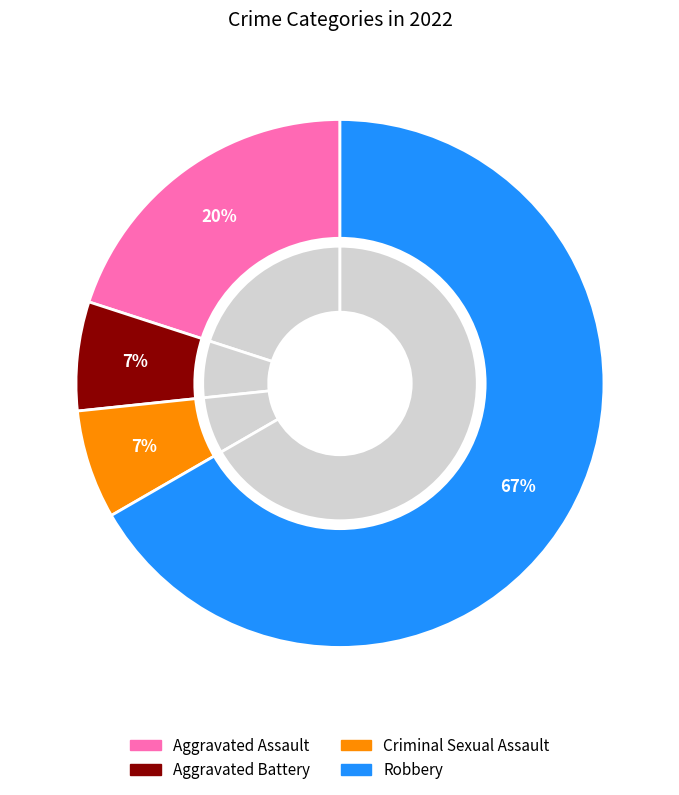

To the nearest percent, what is the difference between the largest and smallest slice percentages?

60%